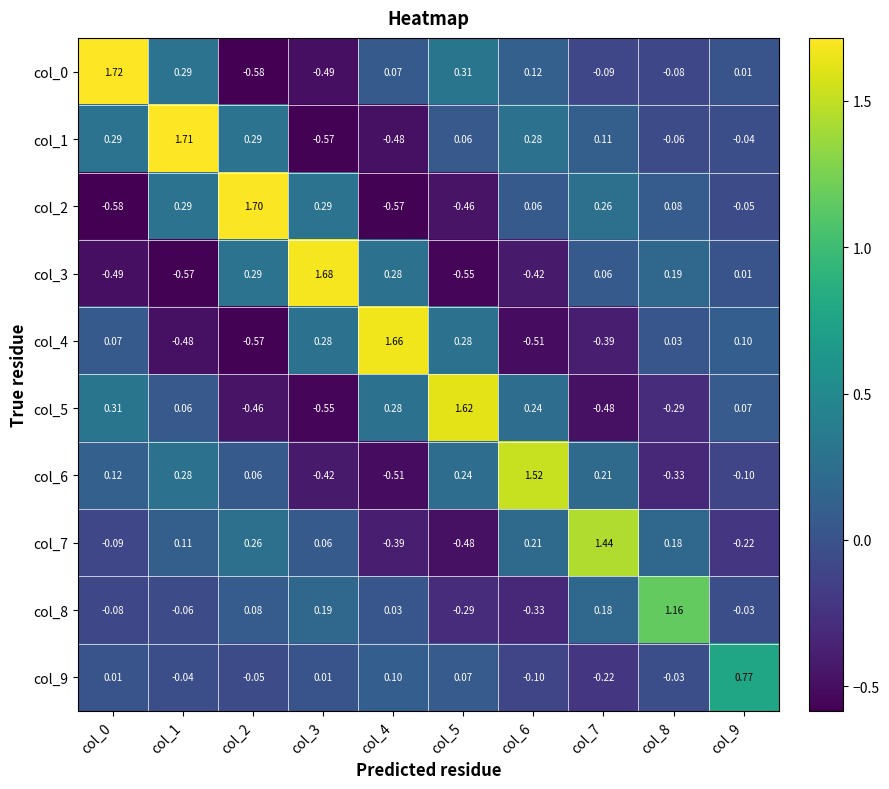

Is the value of col_8 at col_7 greater than the value of col_0 at col_5?

No